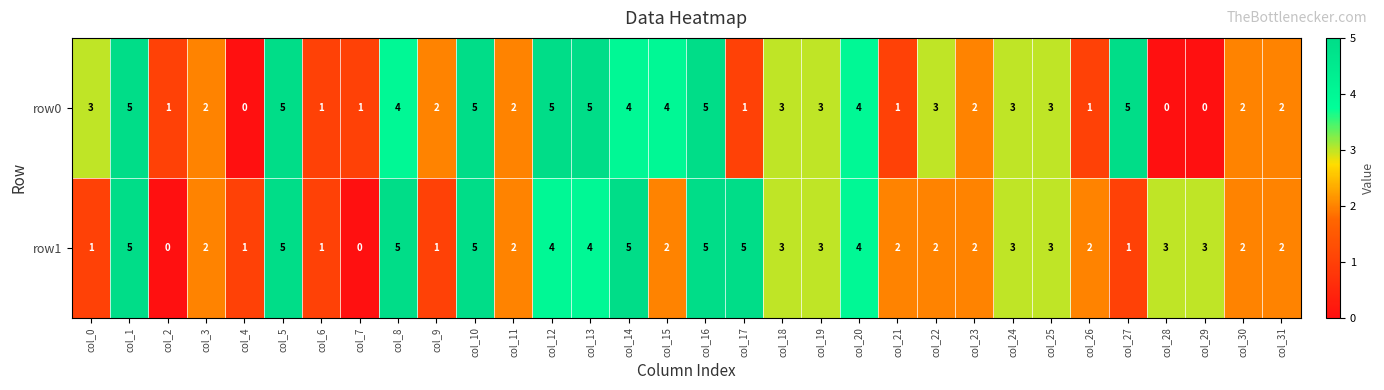

What is the difference between the maximum and minimum values in the row1 series?

5